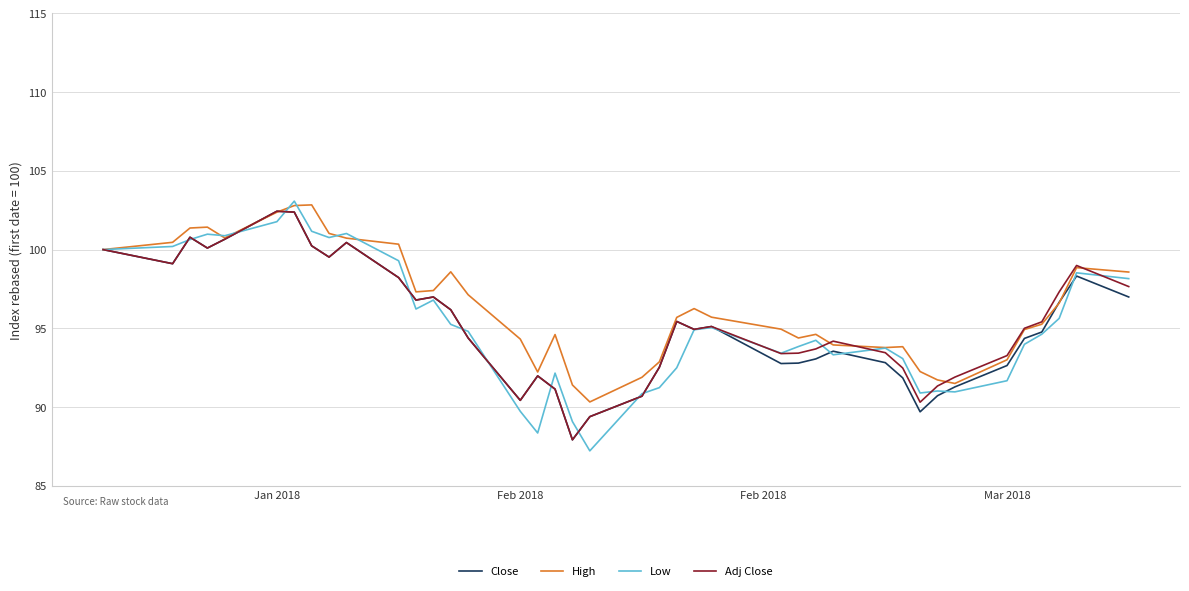

What is the lowest value of the Adj Close series?

87.9